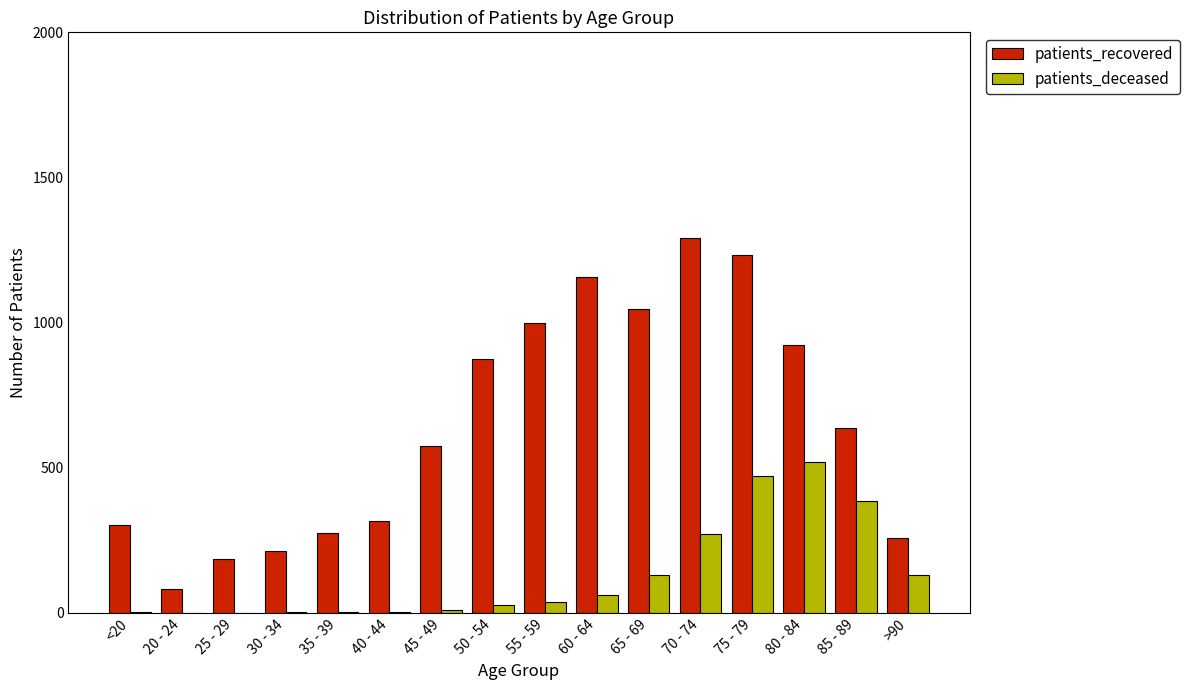

Which series has the largest range (max minus min)?

patients_recovered